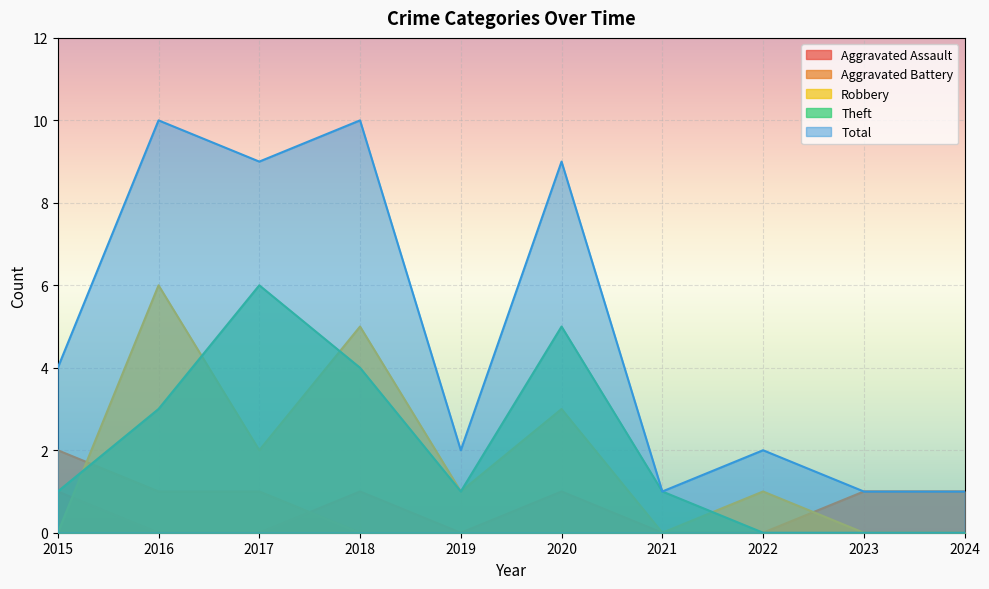

What is the spread (max minus min) of values at 2015?

4